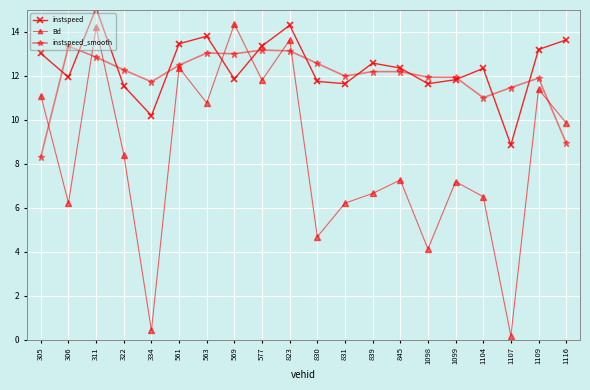

Which category has the highest value in the instspeed_smooth series?

306